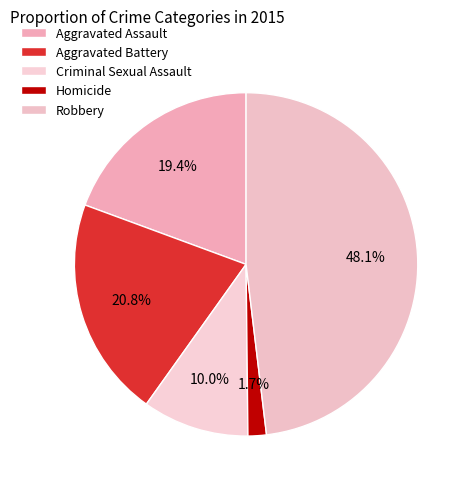

True or false: Robbery accounts for 57% of the total.

False